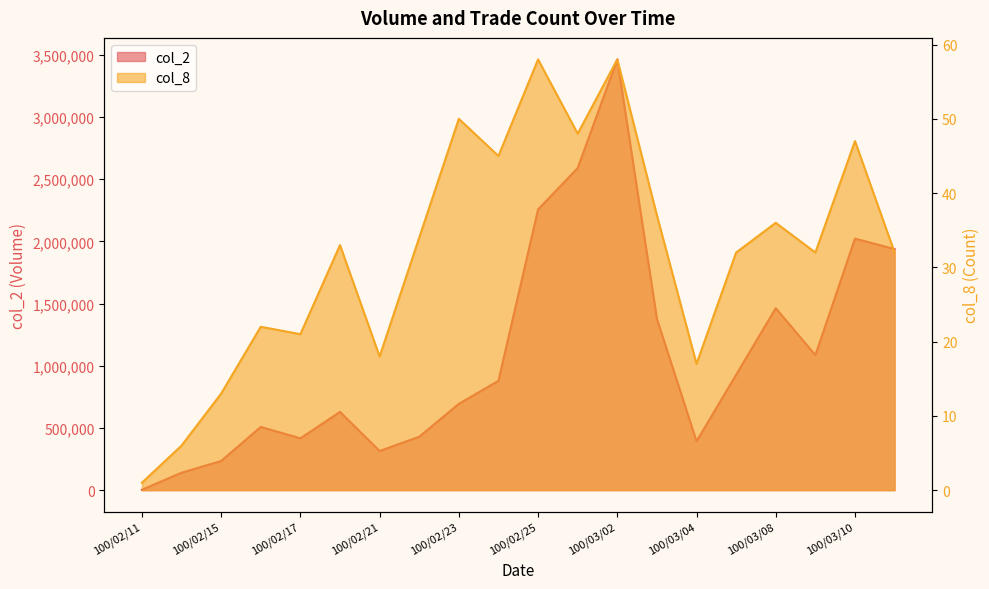

What is the value of the col_8 point at the 16th from the left?

32